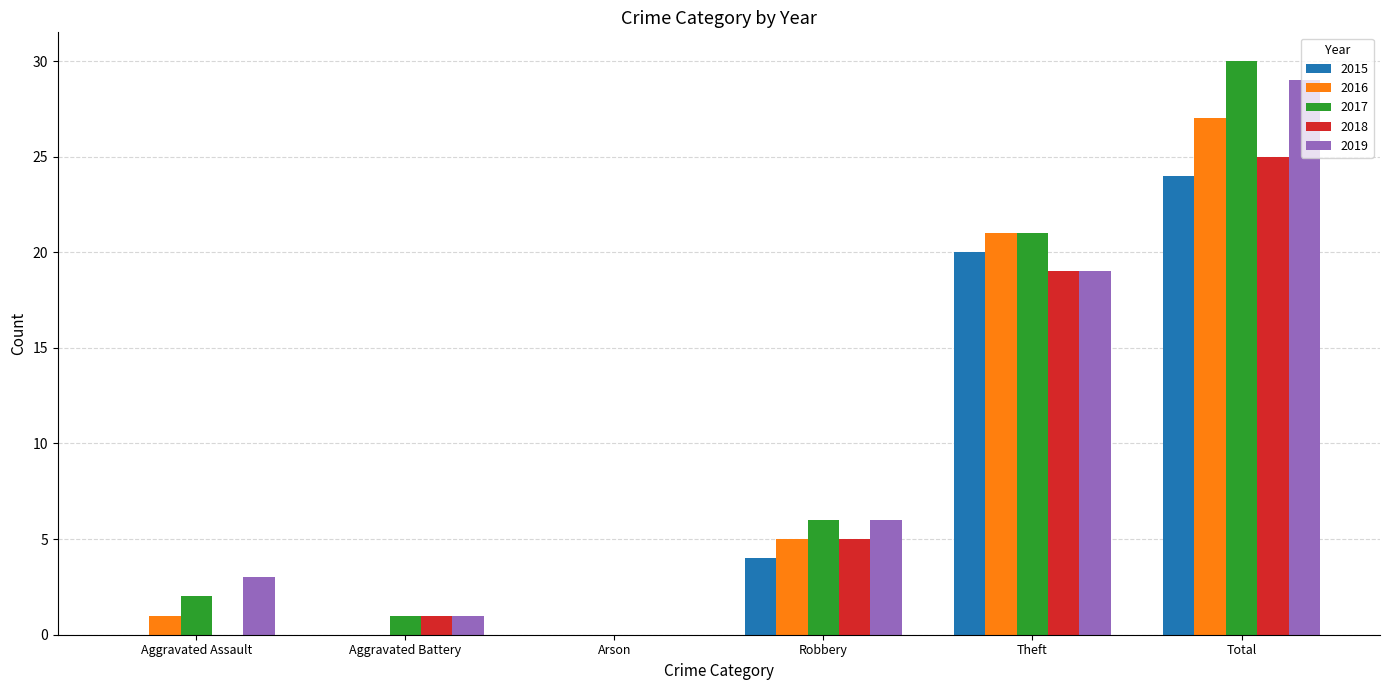

At which category is the sum across all series the highest?

Total